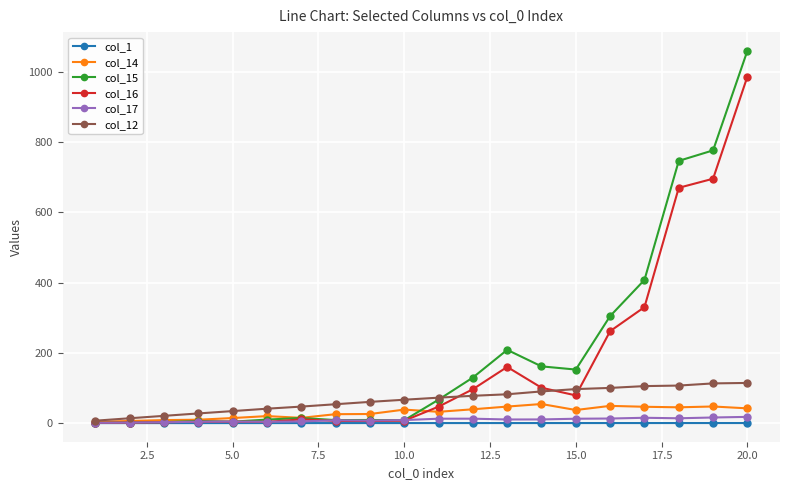

Does the chart have visible grid lines?

Yes